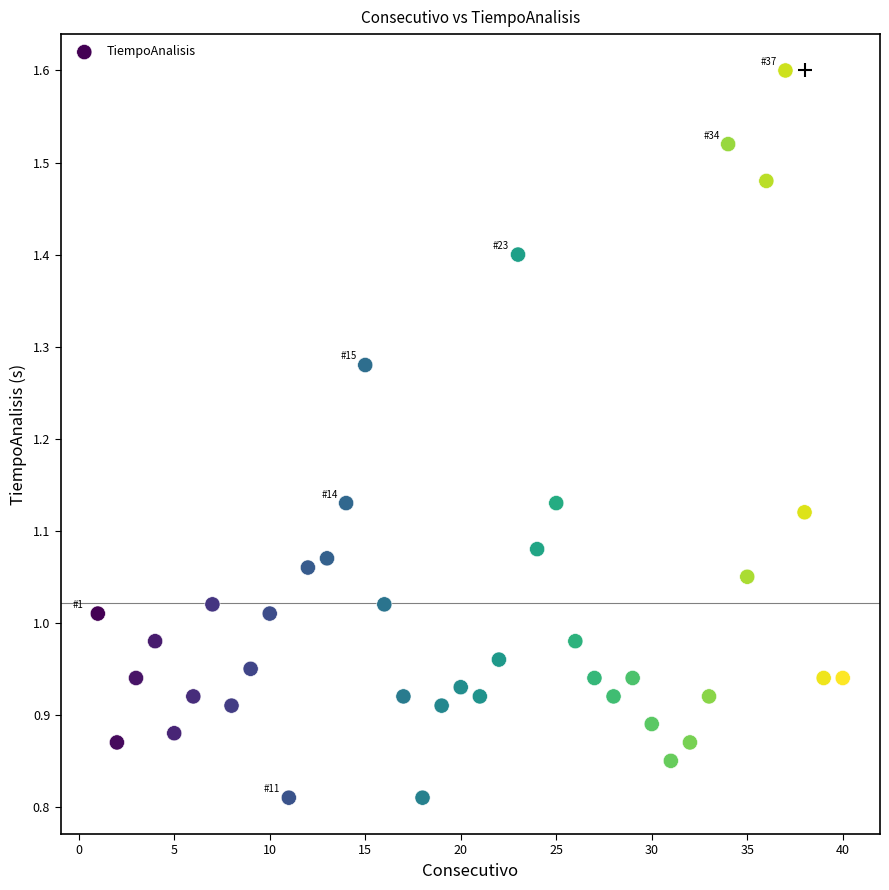

What is the range of X values (max minus min)?

39.0